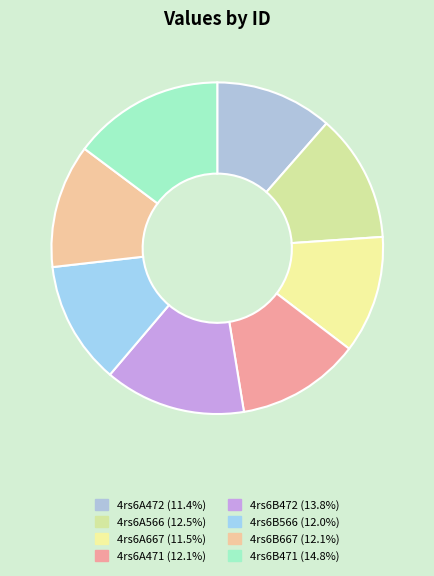

Combined, do 4rs6B566 and 4rs6A667 account for over 50%?

No